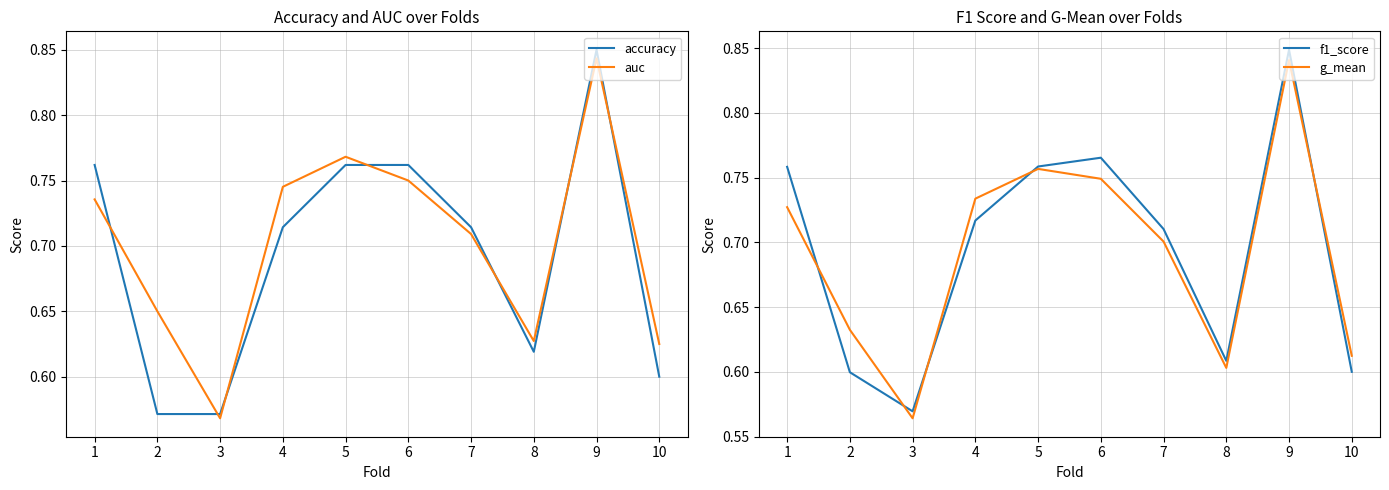

How many intersections are there between accuracy and f1_score?

6